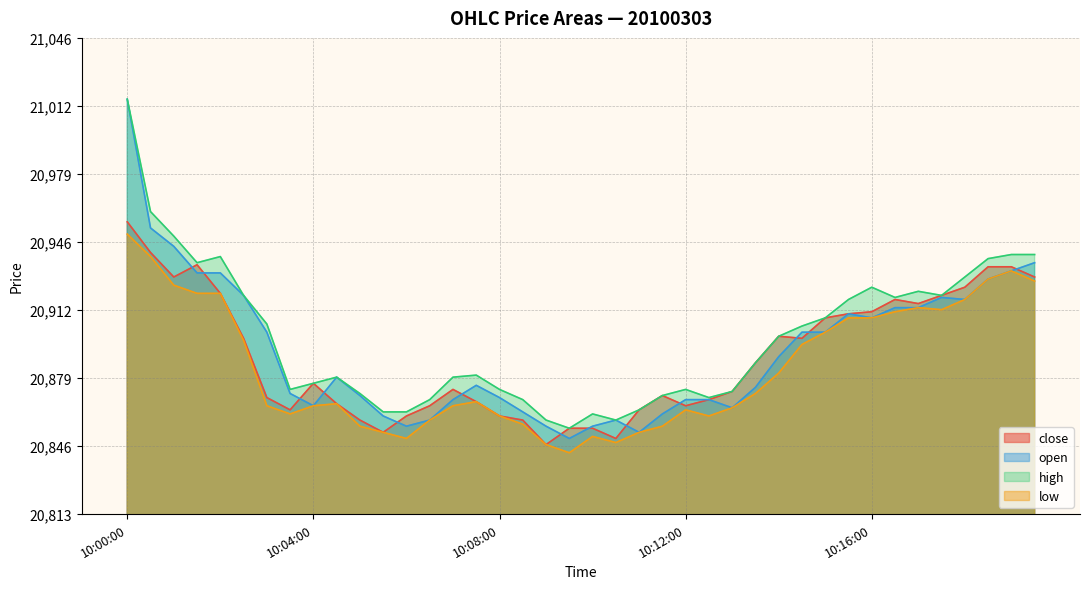

Which label corresponds to the smallest value in the chart?

10:09:30